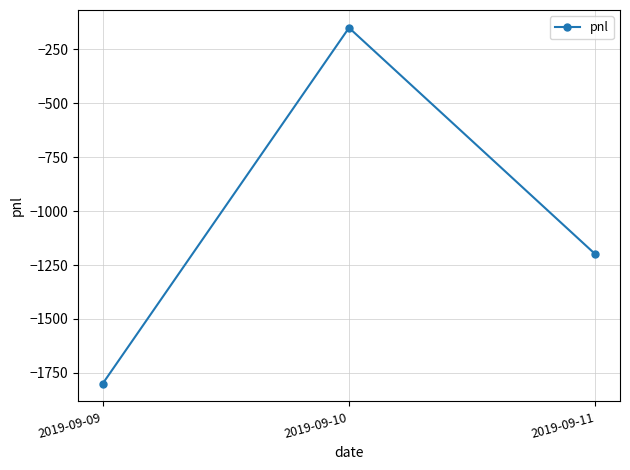

What is the sum of all values?

-3150